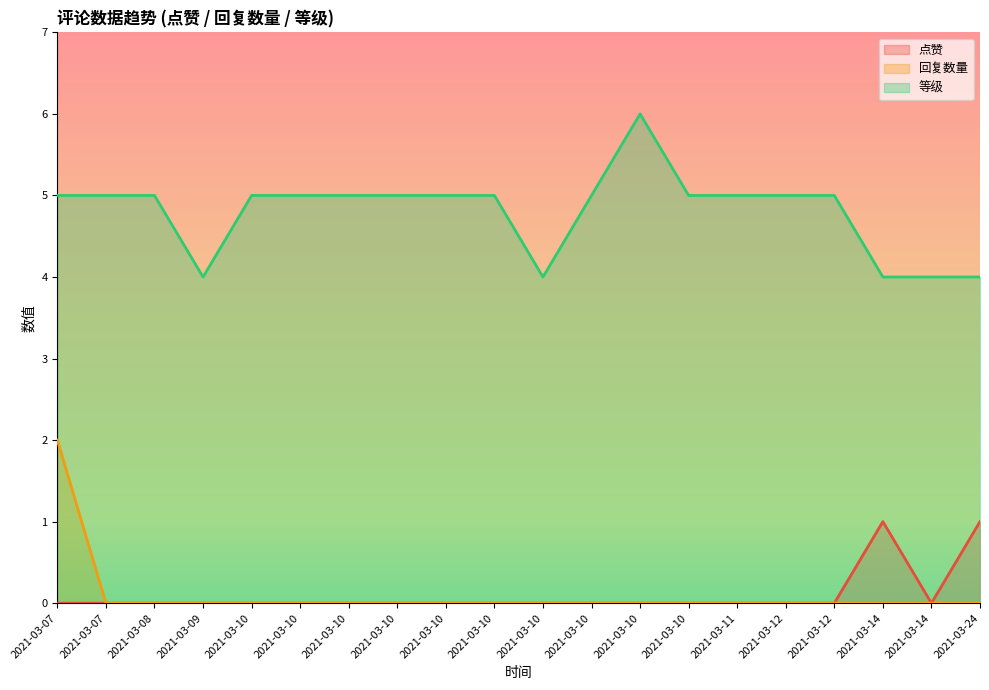

How many data points in 点赞 are above 0?

2